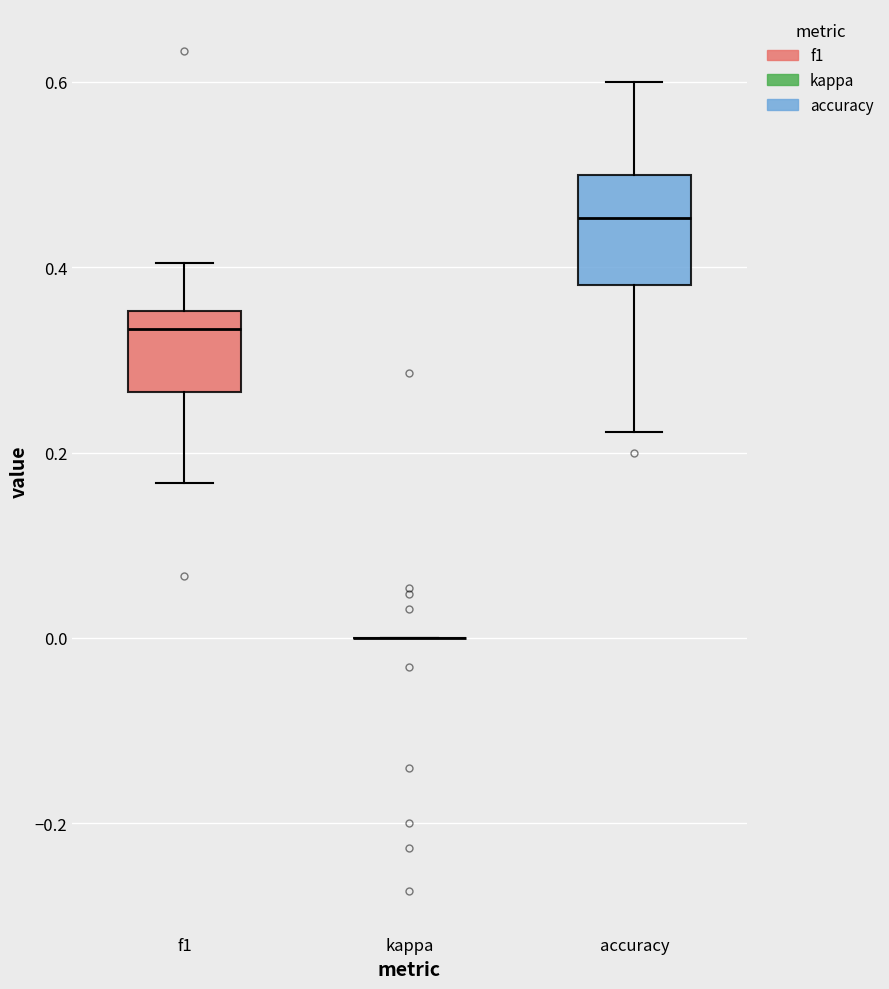

Reading left to right, transcribe this box plot: for each box, give where its median line is, the range the box spans, and where its two whiskers end, as read against the y-axis. The values are not printed on the chart, so give them approximately, as read against the axis.

f1: median 0.34, box 0.26 to 0.36, whiskers 0.16 to 0.40
kappa: box collapsed to a line at 0.00, whiskers 0.00 to 0.00
accuracy: median 0.46, box 0.38 to 0.50, whiskers 0.22 to 0.60